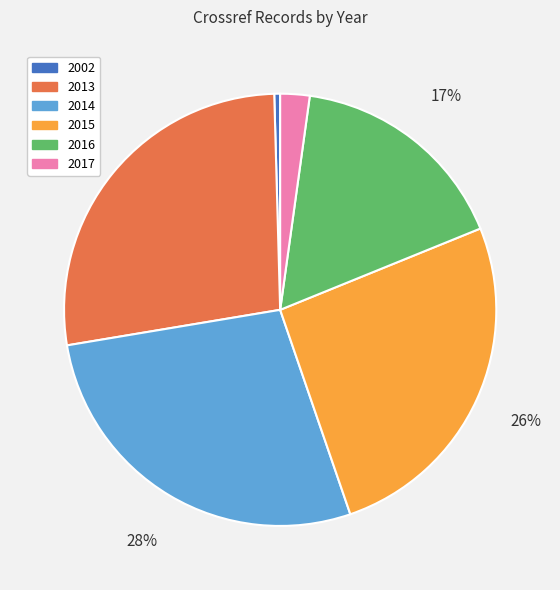

To the nearest percent, what is the average slice percentage?

17%